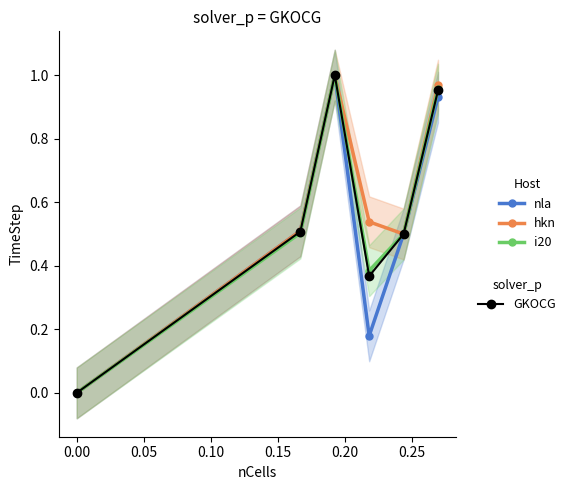

True or false: nla has more than 2 interior local peaks.

False